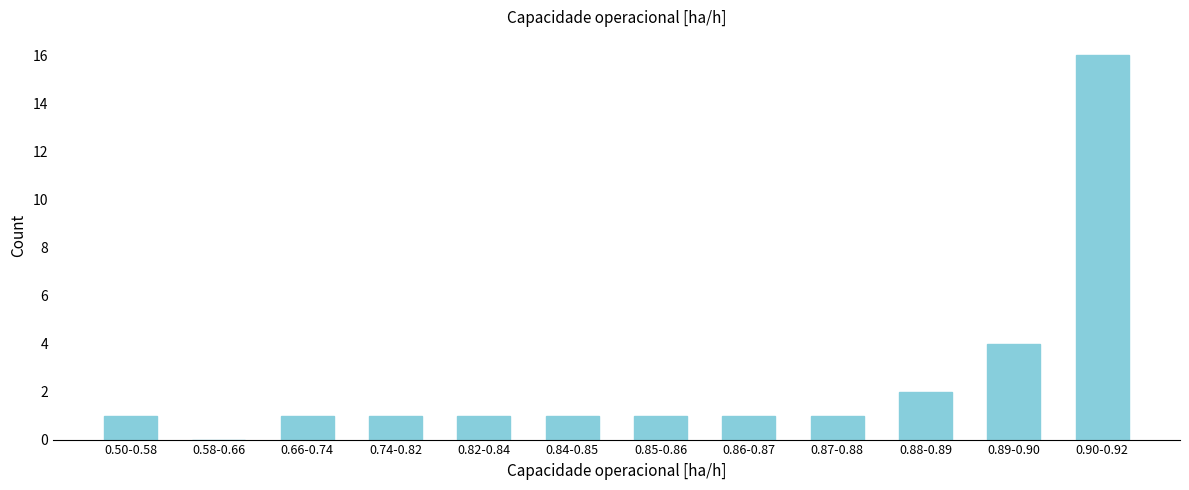

Reading right to left, what are all the values shown in this chart?

0.90-0.92=16	0.89-0.90=4	0.88-0.89=2	0.87-0.88=1	0.86-0.87=1	0.85-0.86=1	0.84-0.85=1	0.82-0.84=1	0.74-0.82=1	0.66-0.74=1	0.58-0.66=0	0.50-0.58=1